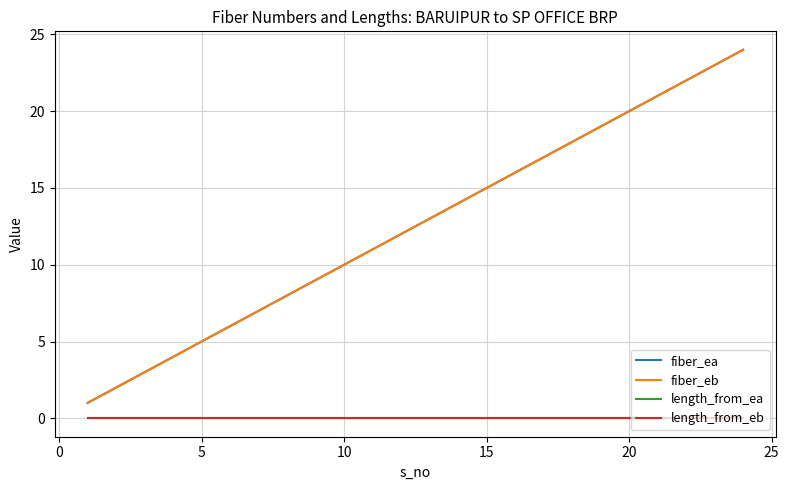

Does the chart have visible grid lines?

Yes